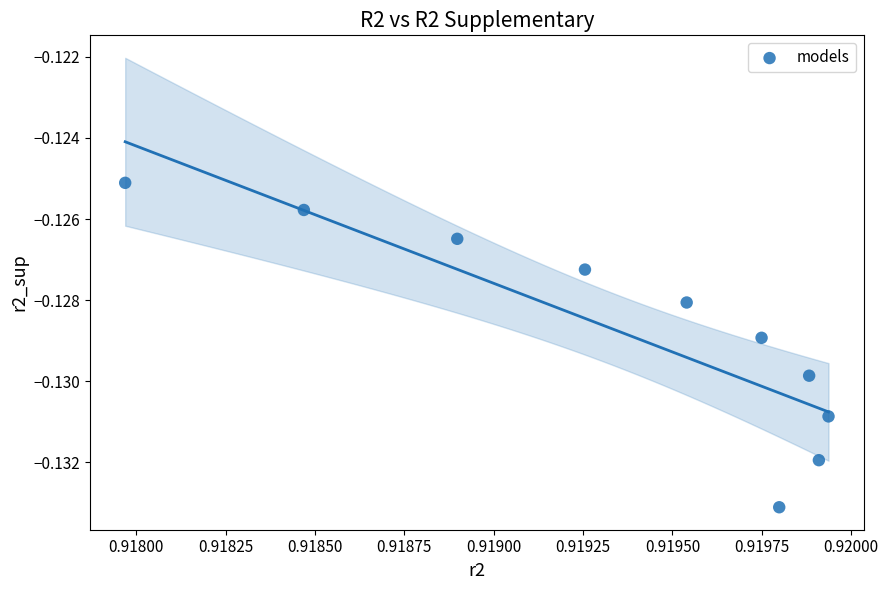

How many points are shown in the scatter plot?

10